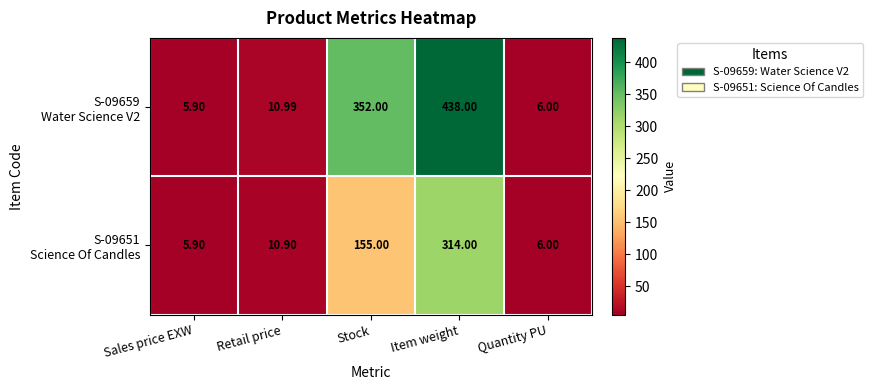

At which category does the chart reach its minimum across all series?

Sales price EXW